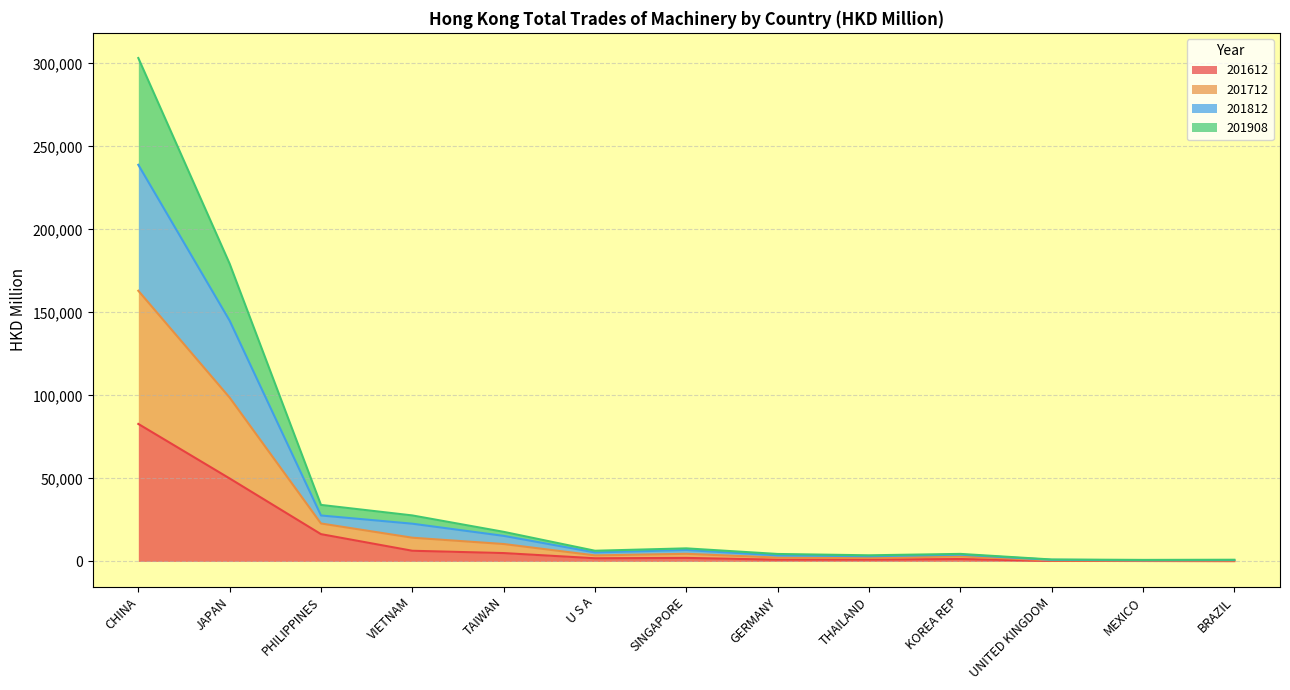

At which category is the sum across all series the highest?

CHINA